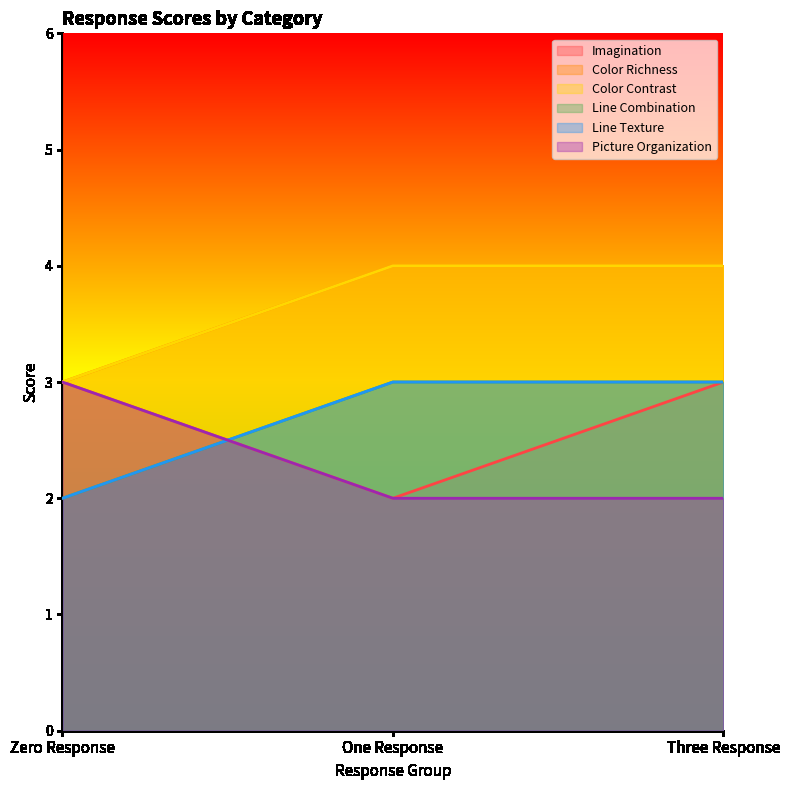

Which series has the largest total across all categories?

Color Richness